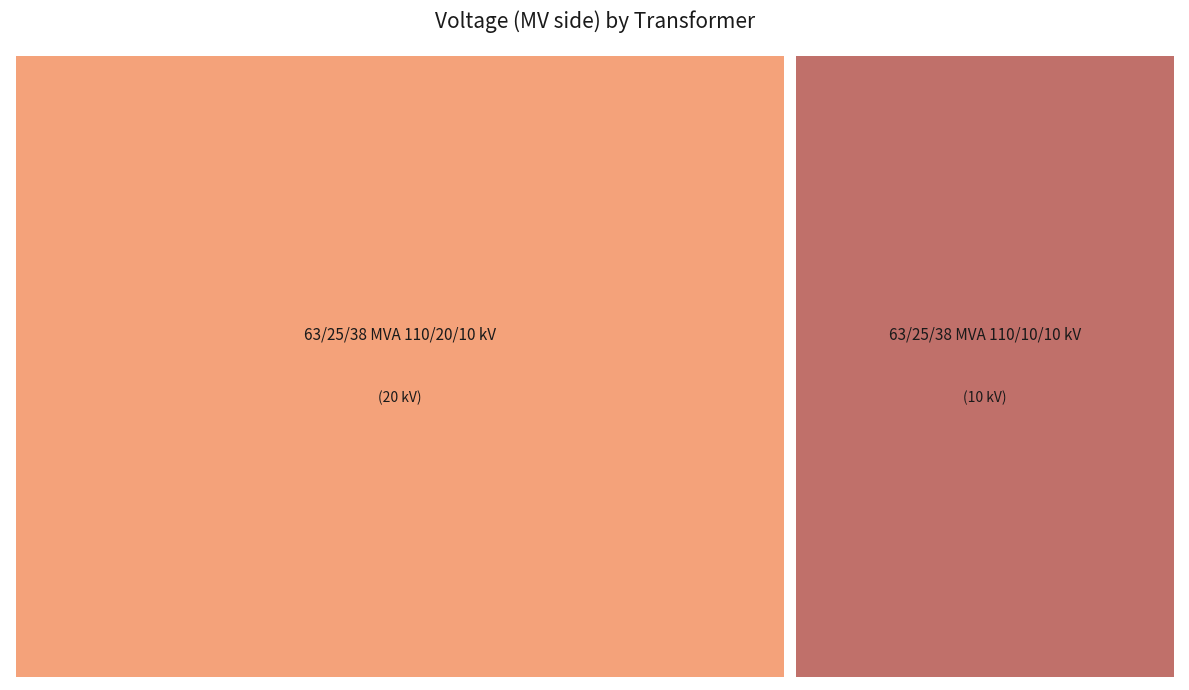

Which has a higher value, 63/25/38 MVA 110/10/10 kV or 63/25/38 MVA 110/20/10 kV?

63/25/38 MVA 110/20/10 kV